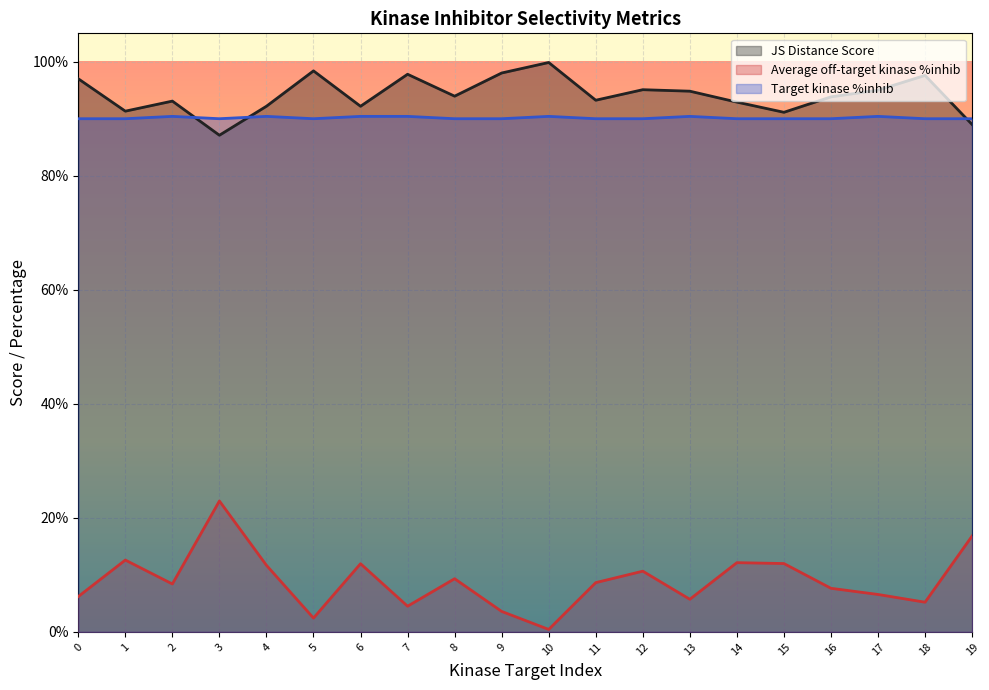

Is the value of Average off-target kinase %inhib at 3 greater than the value of JS Distance Score at 3?

No